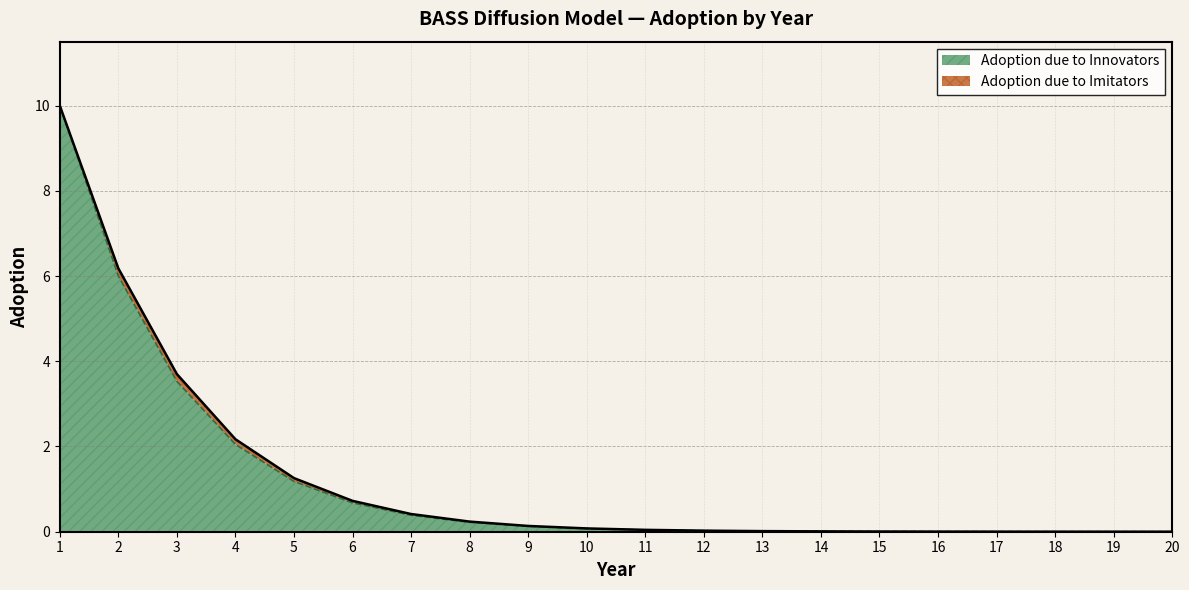

What is the sum of all values?

24.3